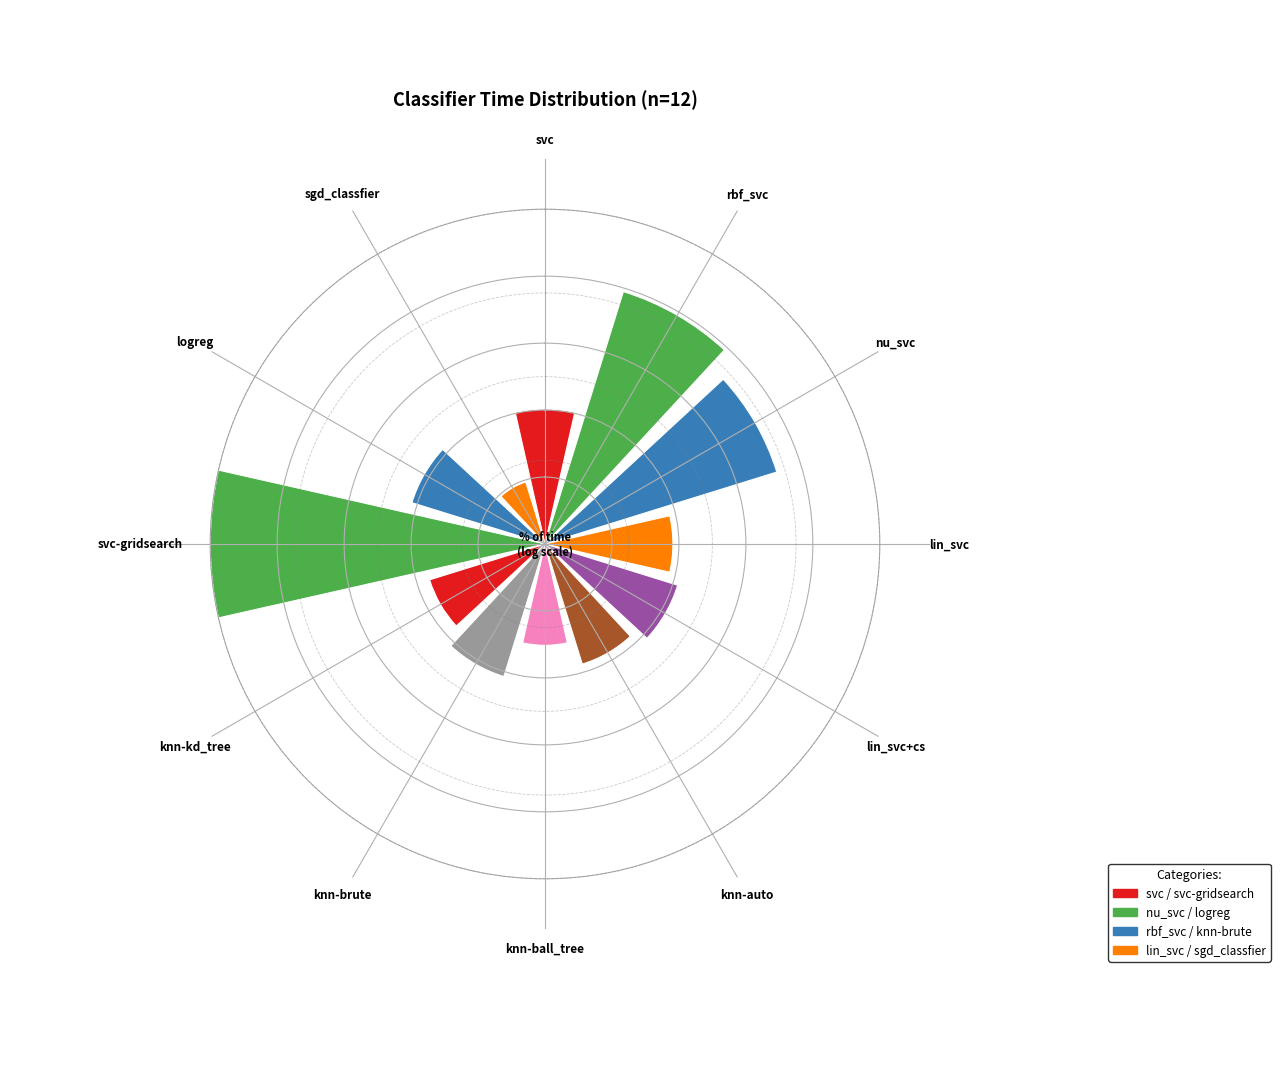

Does the chart contain any negative values?

No